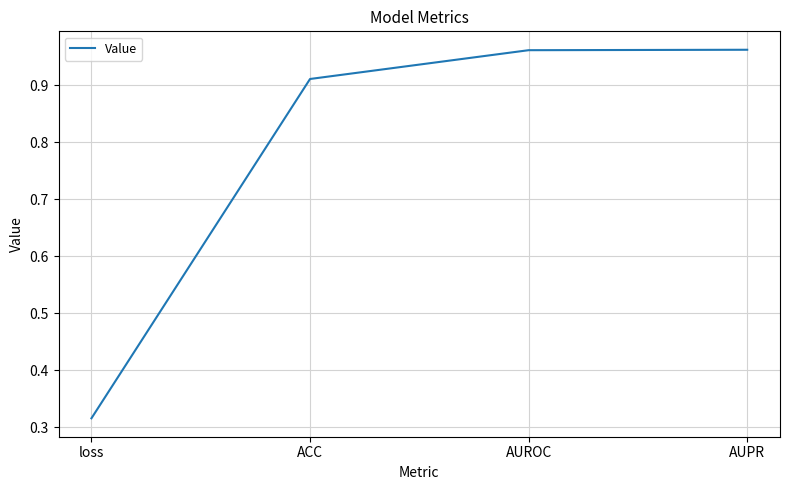

At which label is the value closest to 0?

loss